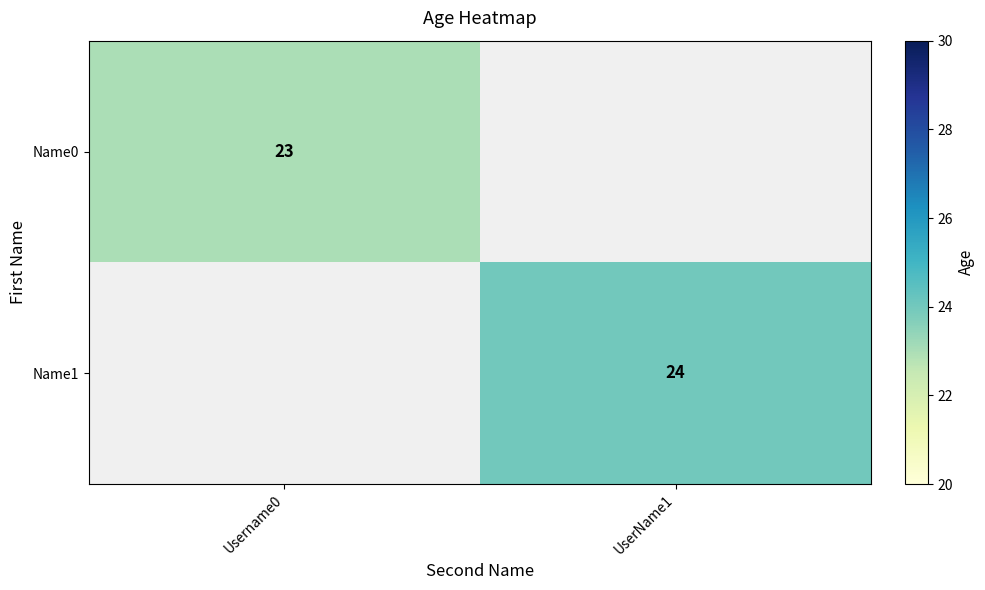

Is it true that Name1 equals 24 at UserName1?

True